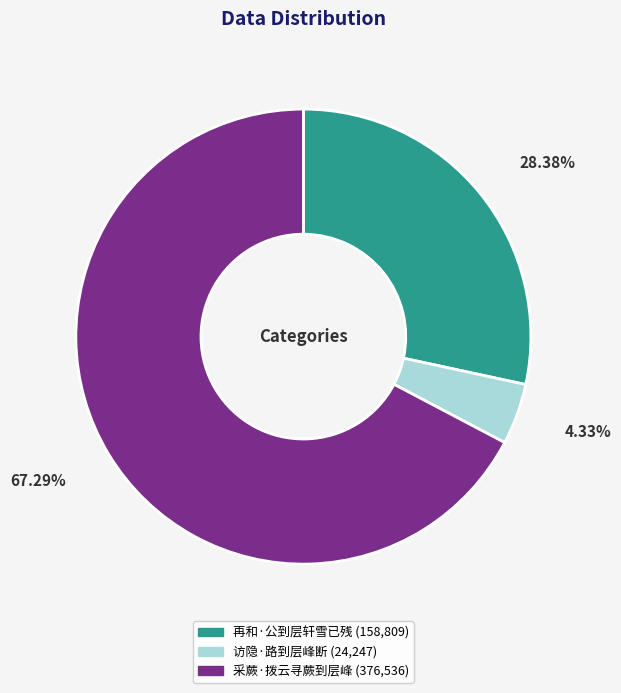

To the nearest percent, what percentage of the pie is 采蕨·拨云寻蕨到层峰?

67%